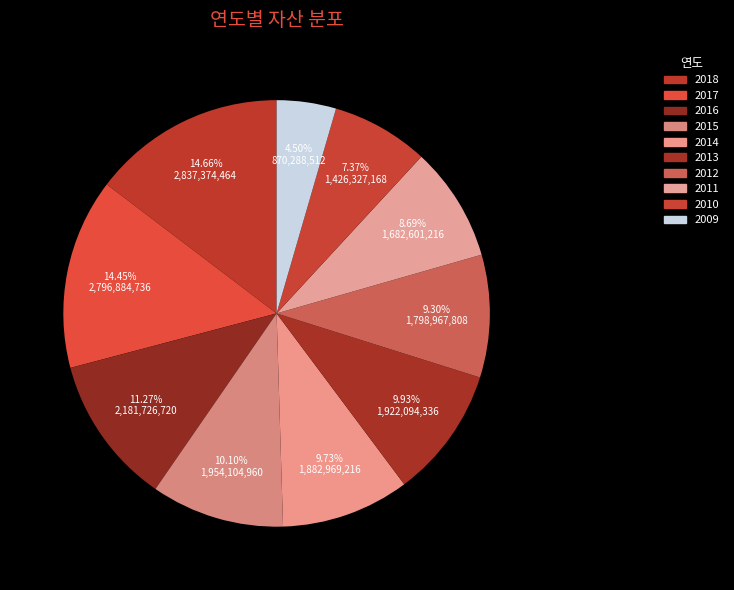

True or false: 2010 accounts for 7% of the total.

True